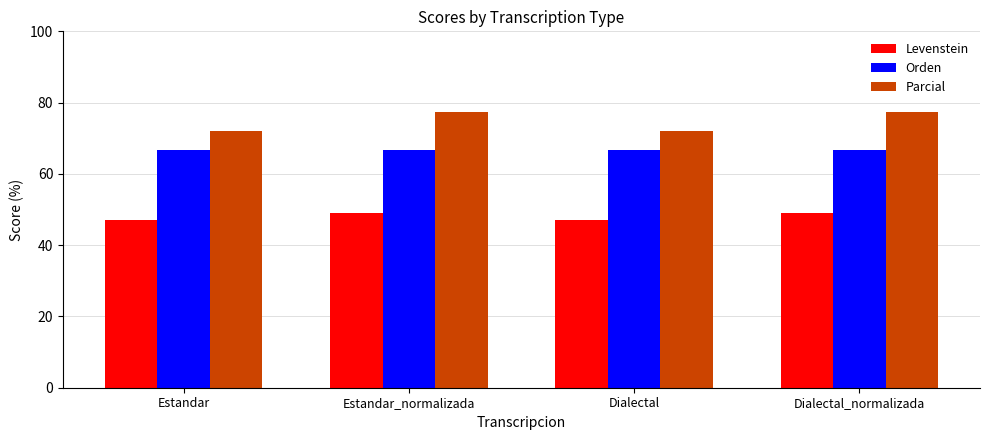

Rank the series at Dialectal_normalizada from highest to lowest value.

Parcial, Orden, Levenstein